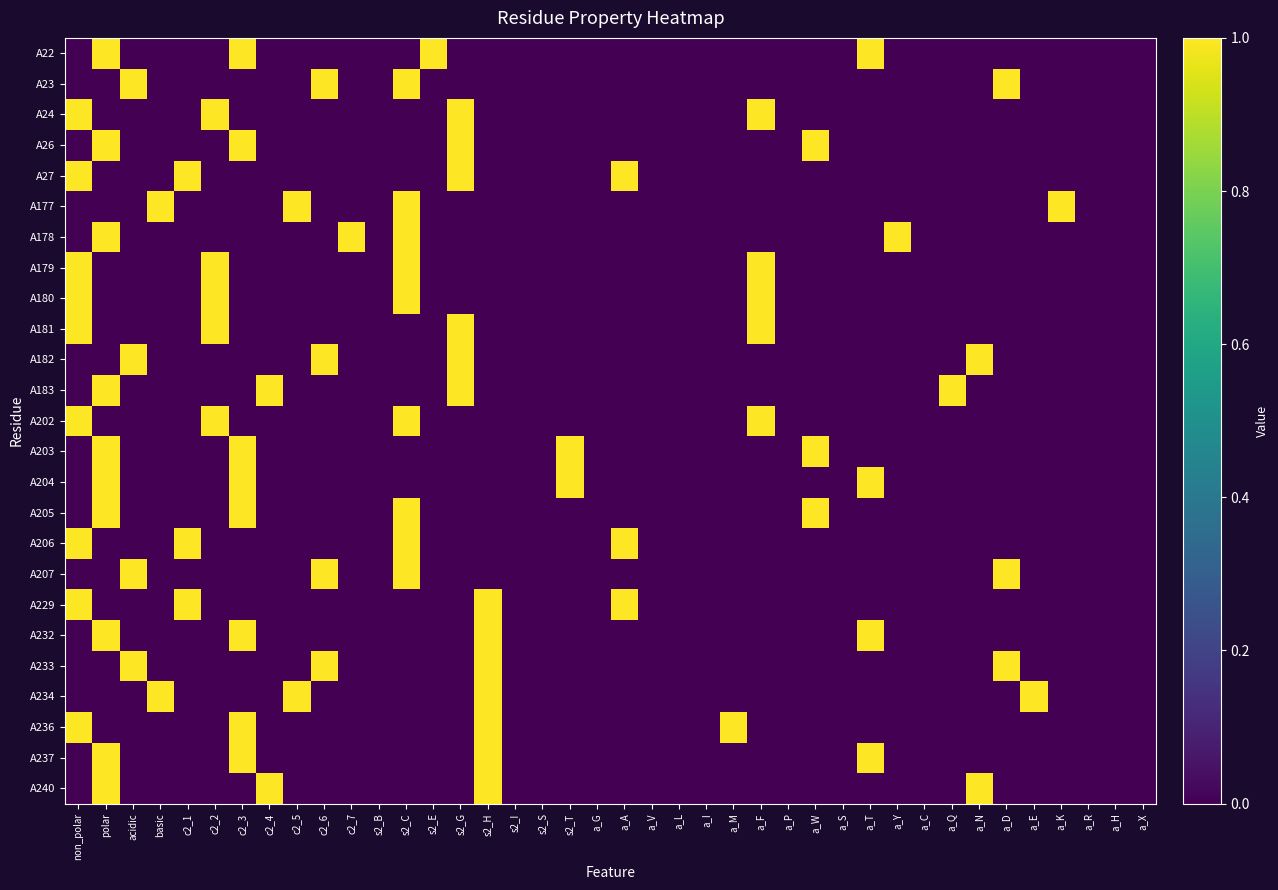

What is the spread (max minus min) of values at a_M?

1